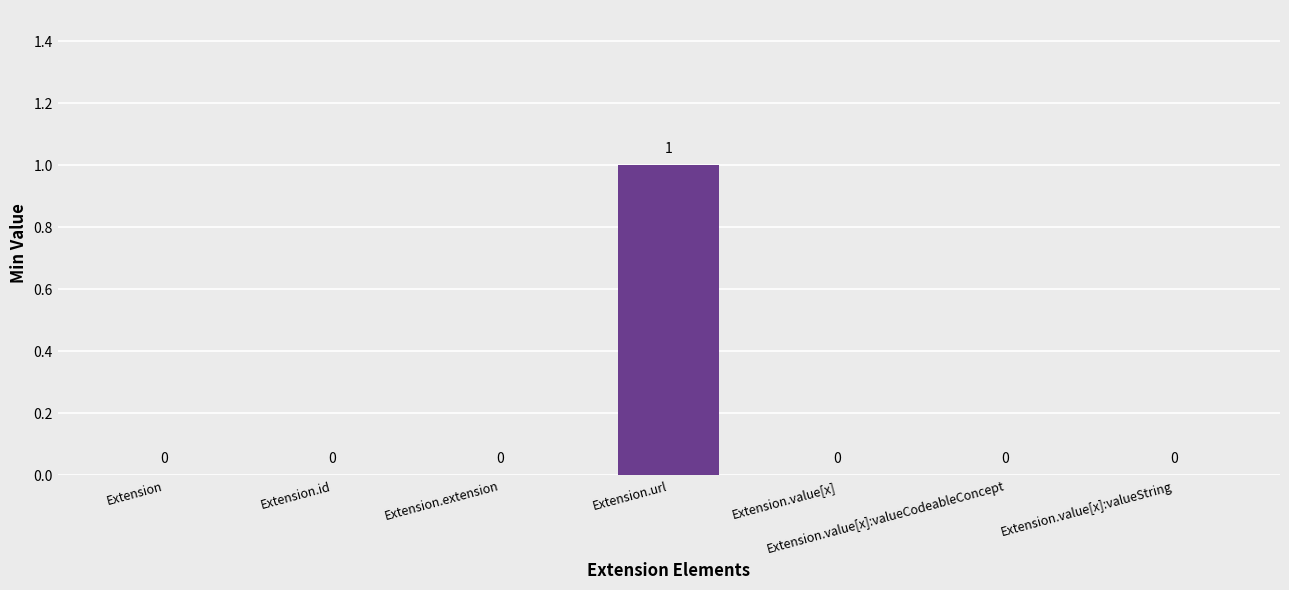

Count the values in the range 0 to 1.

7